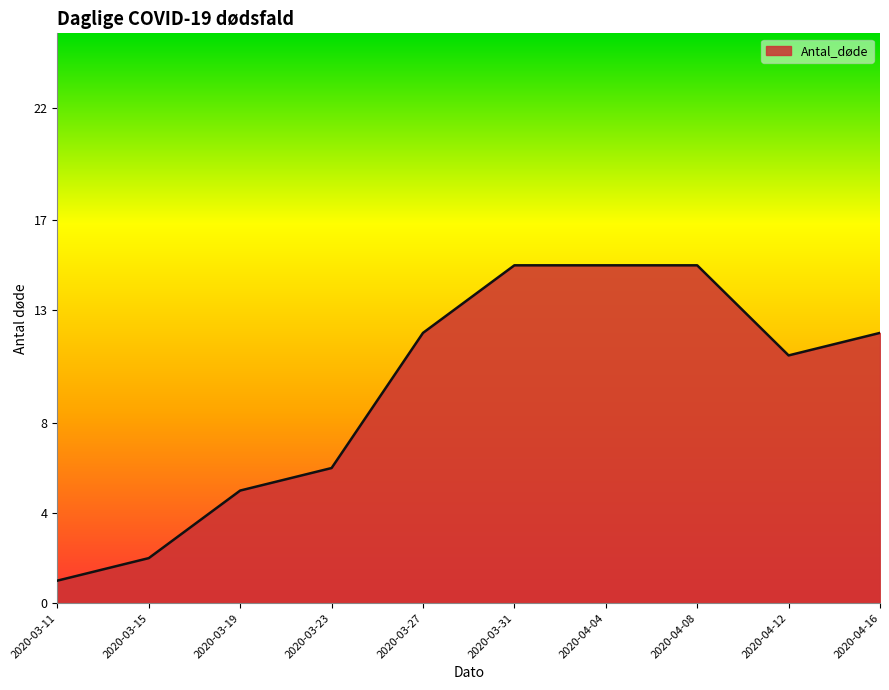

What is the maximum value shown in the chart?

15